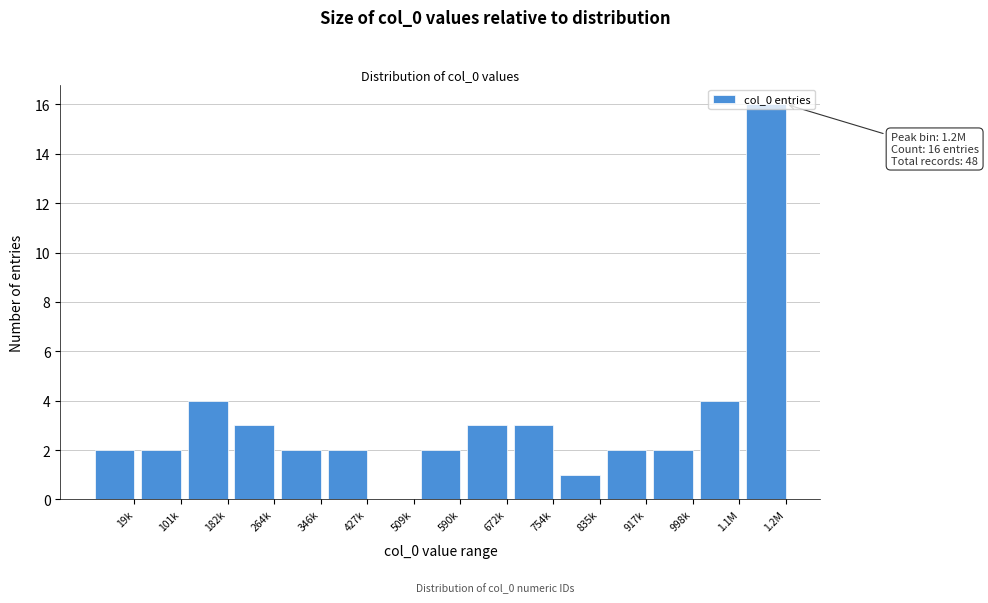

What is the maximum value shown in the chart?

16